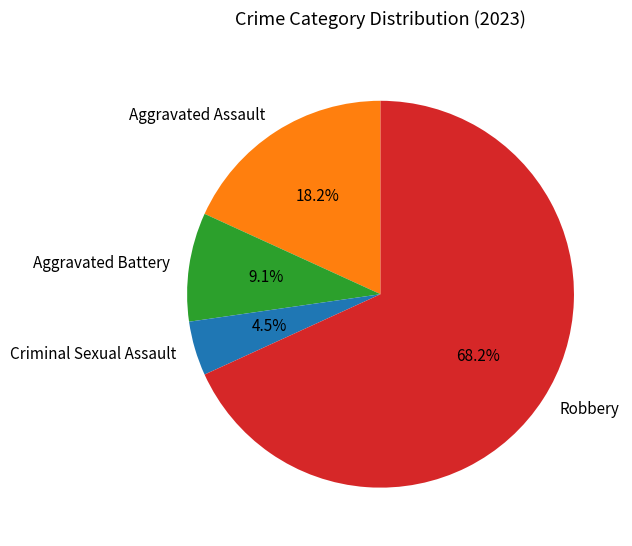

Do Robbery and Aggravated Assault together represent more than half of the pie?

Yes